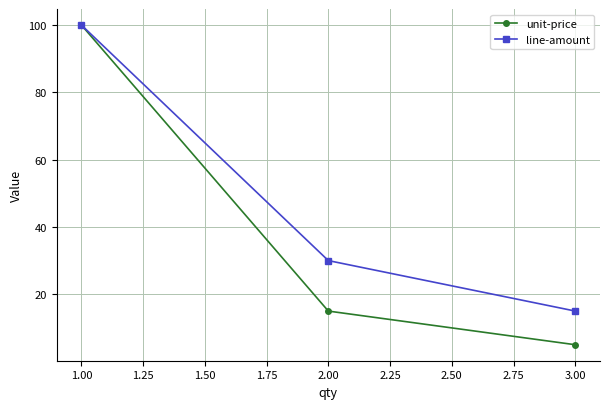

List the labels in order of line-amount value, largest first.

1.00, 2.00, 3.00